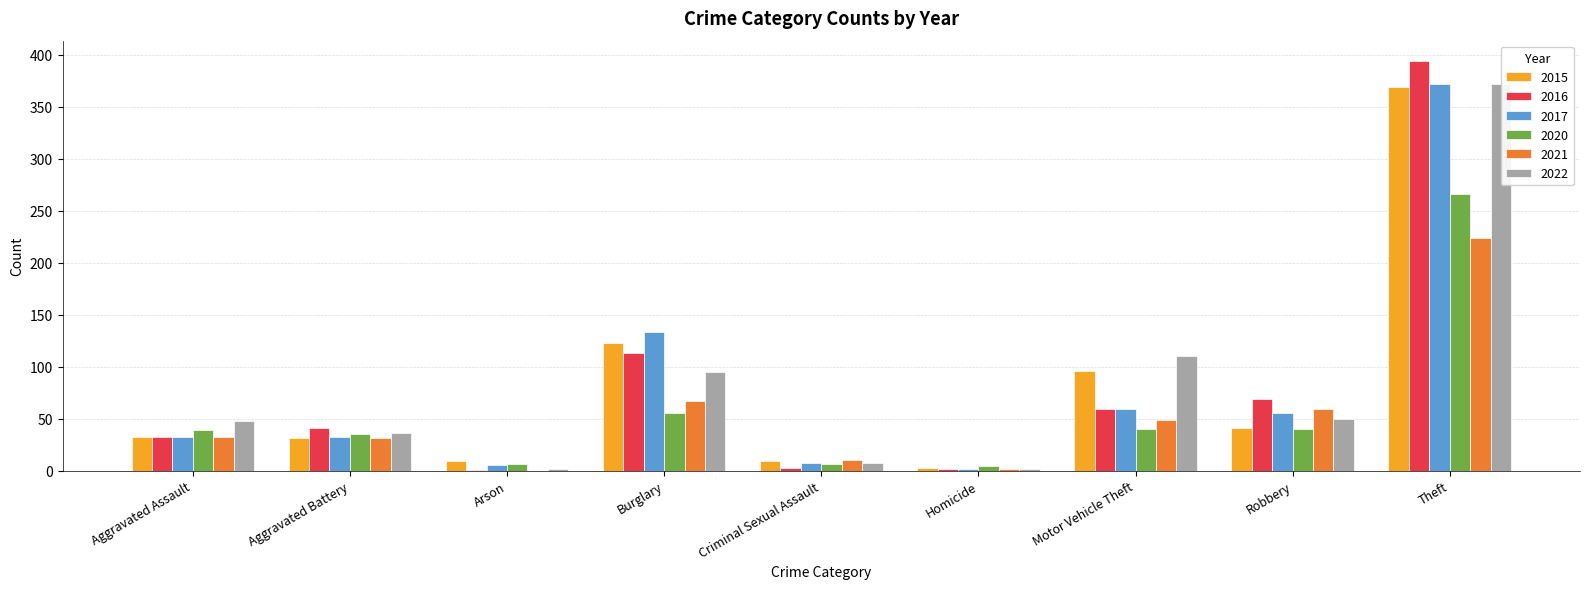

Reading left to right, transcribe all the data shown in this chart.

2020: 39	35	6	55	6	4	40	40	266	491
2021: 32	31	0	67	10	2	49	59	224	474
2015: 32	31	9	123	9	3	96	41	369	713
2016: 32	41	1	113	3	2	59	69	394	714
2022: 48	36	2	95	7	2	110	50	372	722
2017: 32	32	5	133	7	2	59	55	372	697